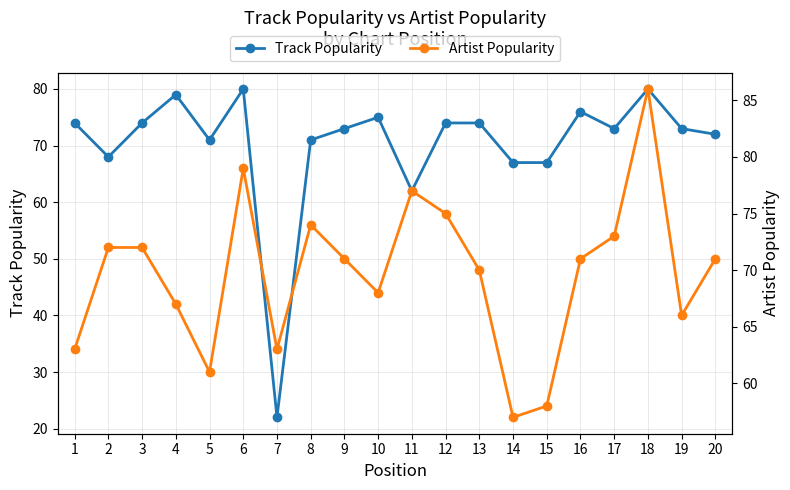

What is the maximum value shown in the chart?

86